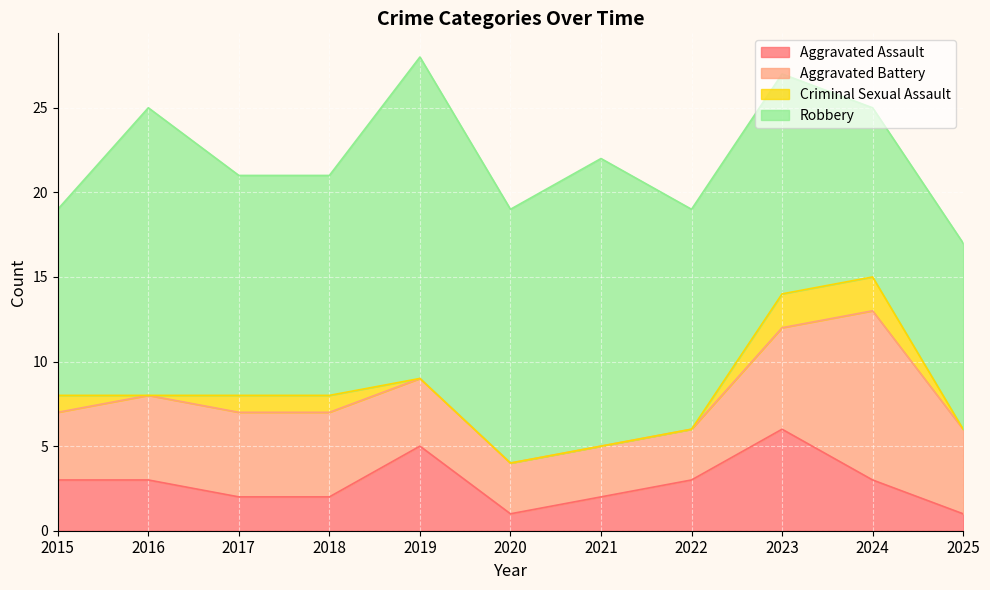

Which series changed the most between 2015 and 2023?

Aggravated Assault